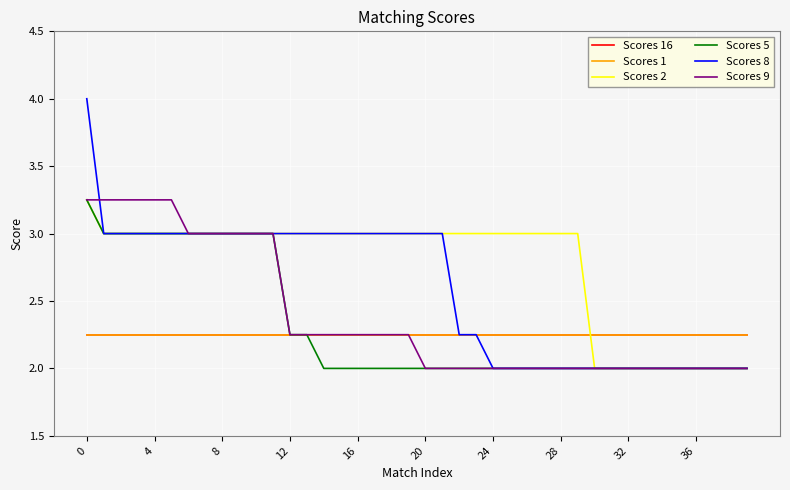

At how many categories does at least one series exceed 2?

40